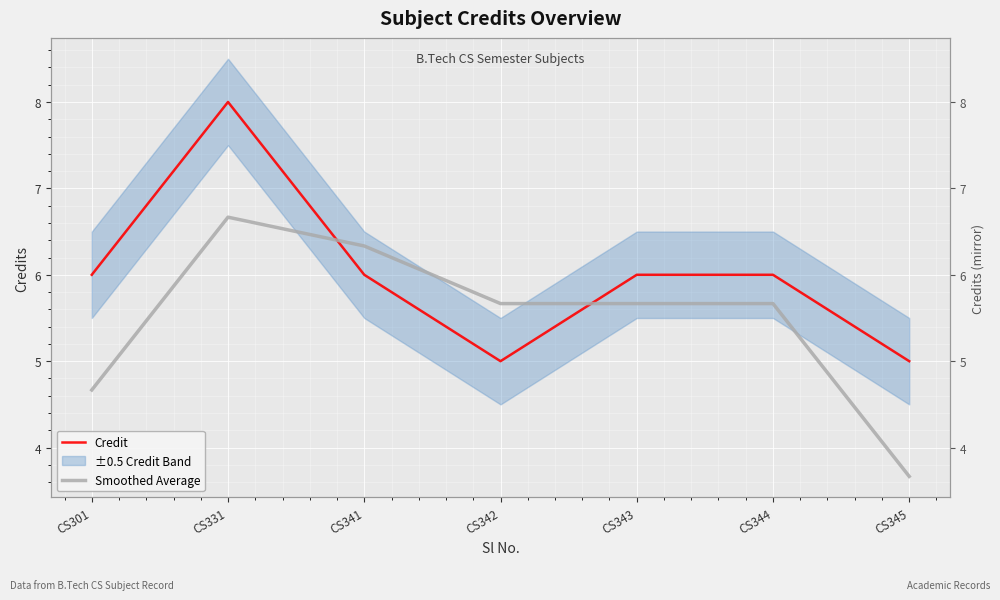

Reading left to right, what are all the values shown in this chart?

Credit: 6.0	8.0	6.0	5.0	6.0	6.0	5.0
Smoothed Average: 4.7	6.7	6.3	5.7	5.7	5.7	3.7